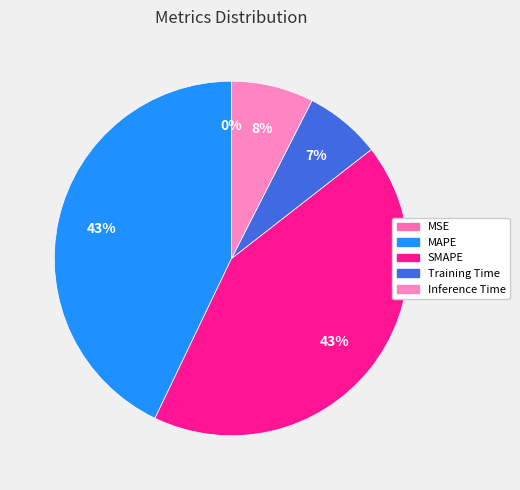

To the nearest percent, what is the difference between the largest and smallest slice percentages?

43%